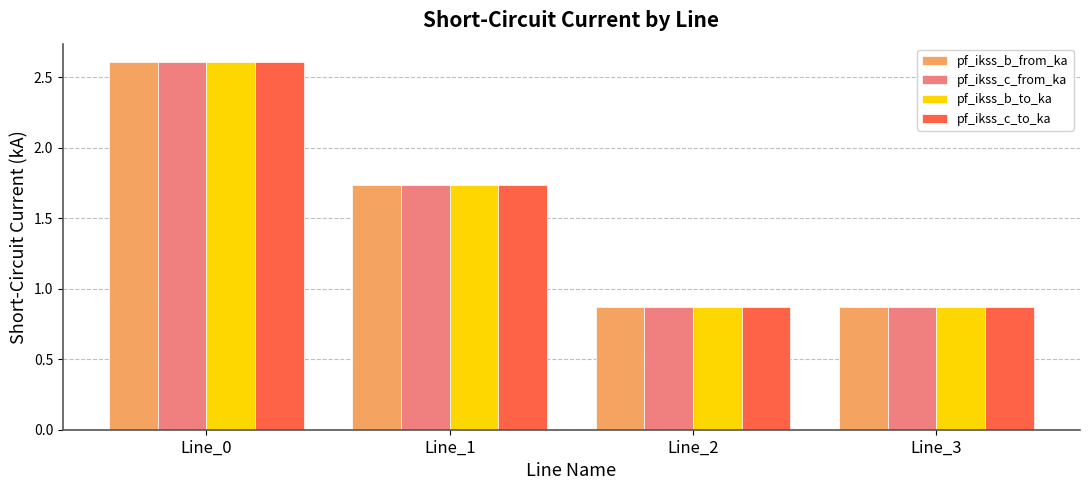

Is it true that pf_ikss_c_from_ka equals 2.6 at Line_0?

True